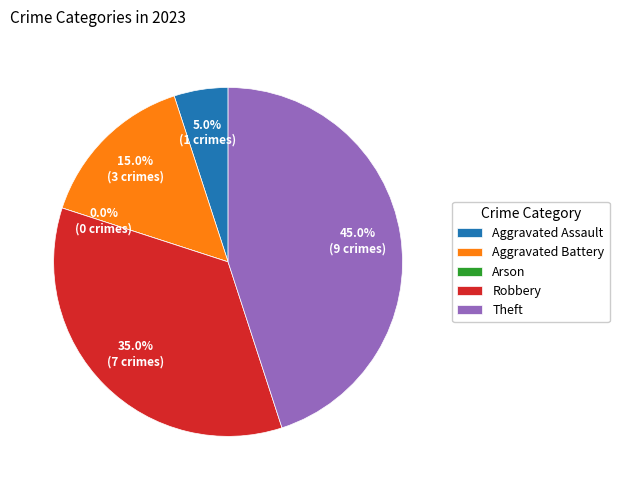

To the nearest percent, what is the combined percentage of Aggravated Assault and Robbery?

40%